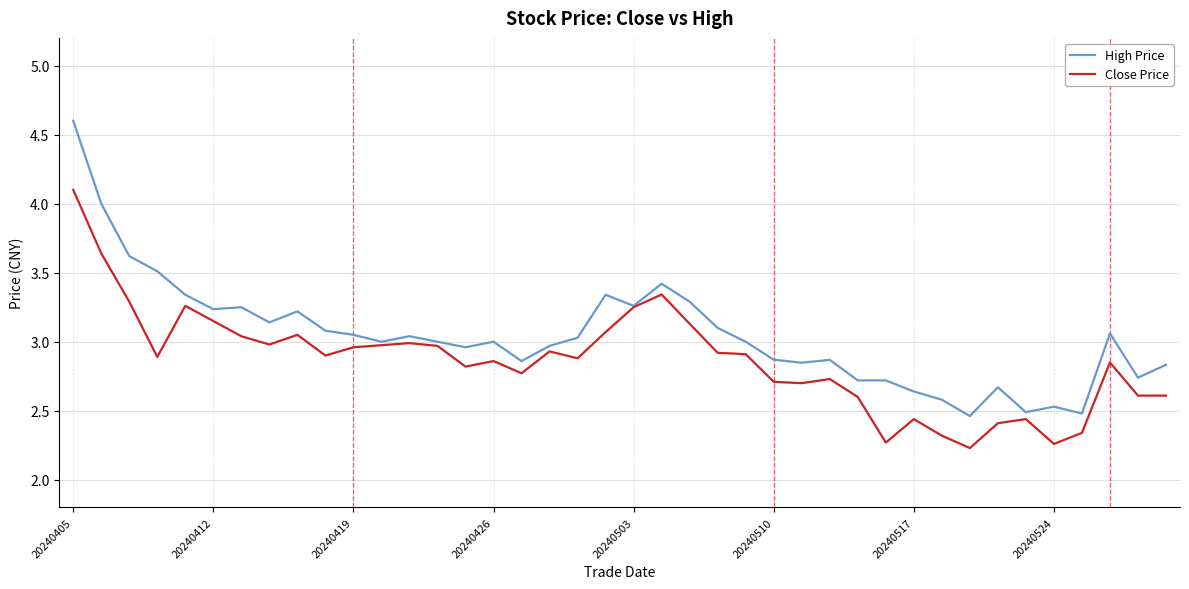

Which series has the widest spread of values?

High Price